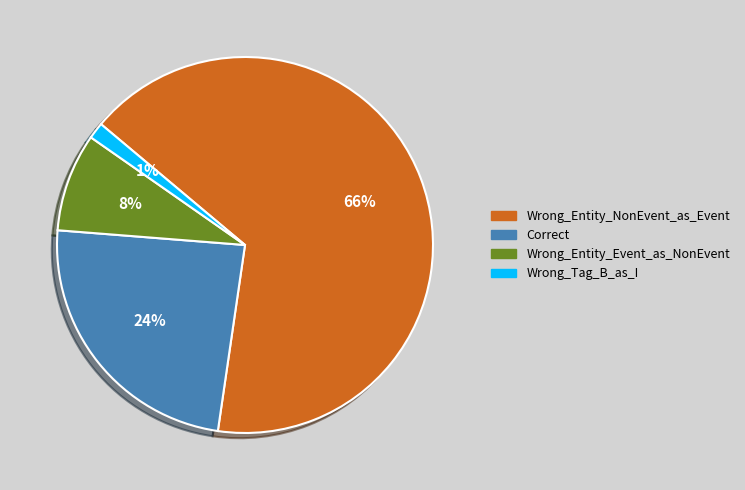

What percentage is the Wrong_Tag_B_as_I slice, to the nearest percent?

1%